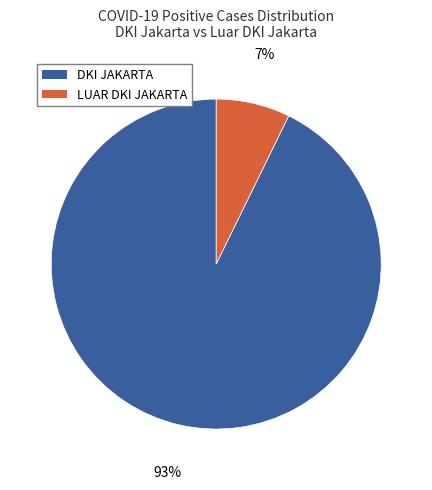

Is there a majority slice in this chart?

Yes